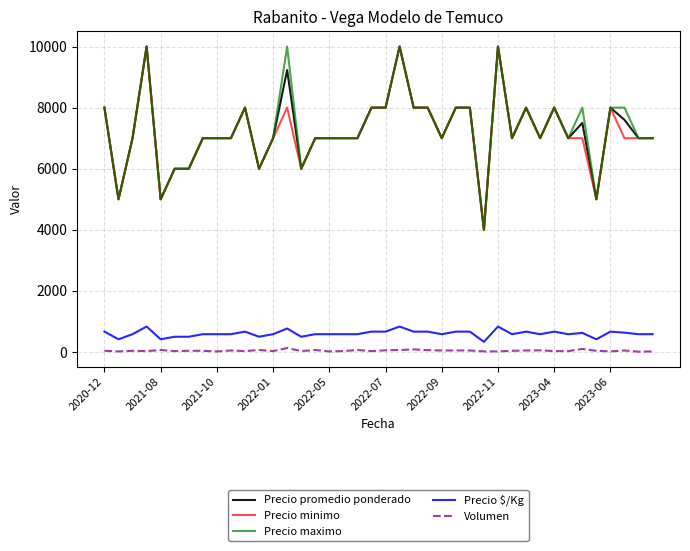

What is the maximum value shown in the chart?

10000